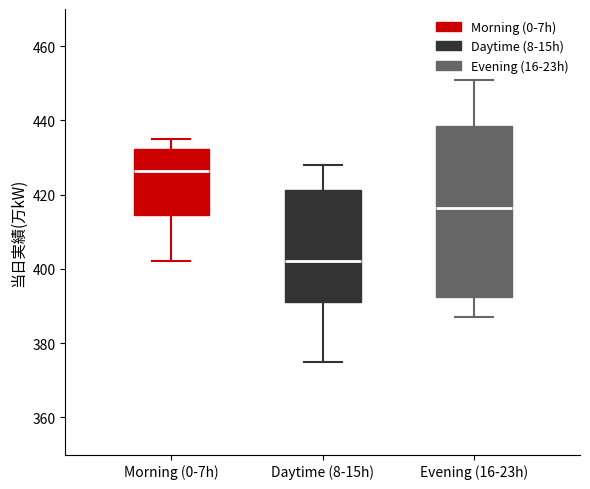

Comparing the boxes themselves (not the whiskers), which one is the tallest?

Evening (16-23h)